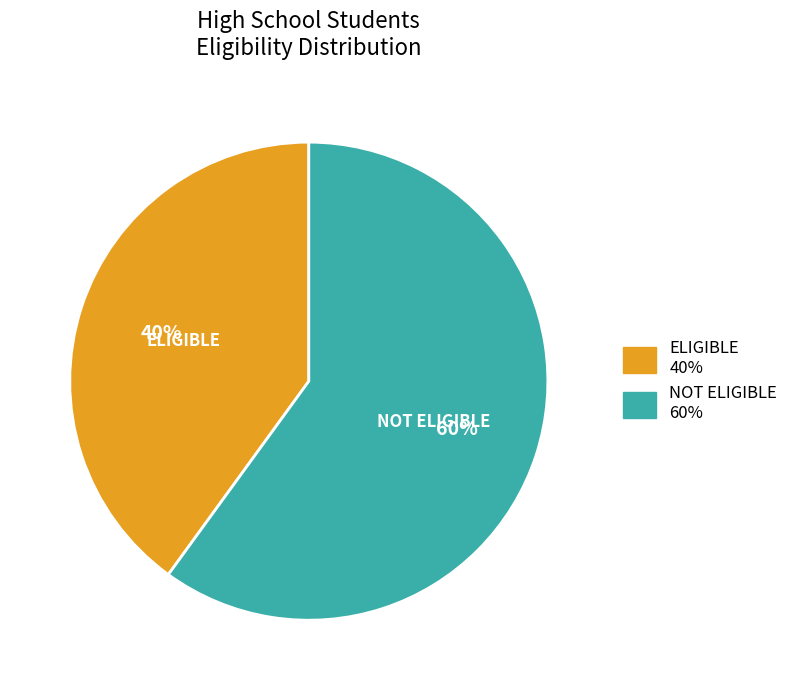

How many segments does this pie chart have?

2